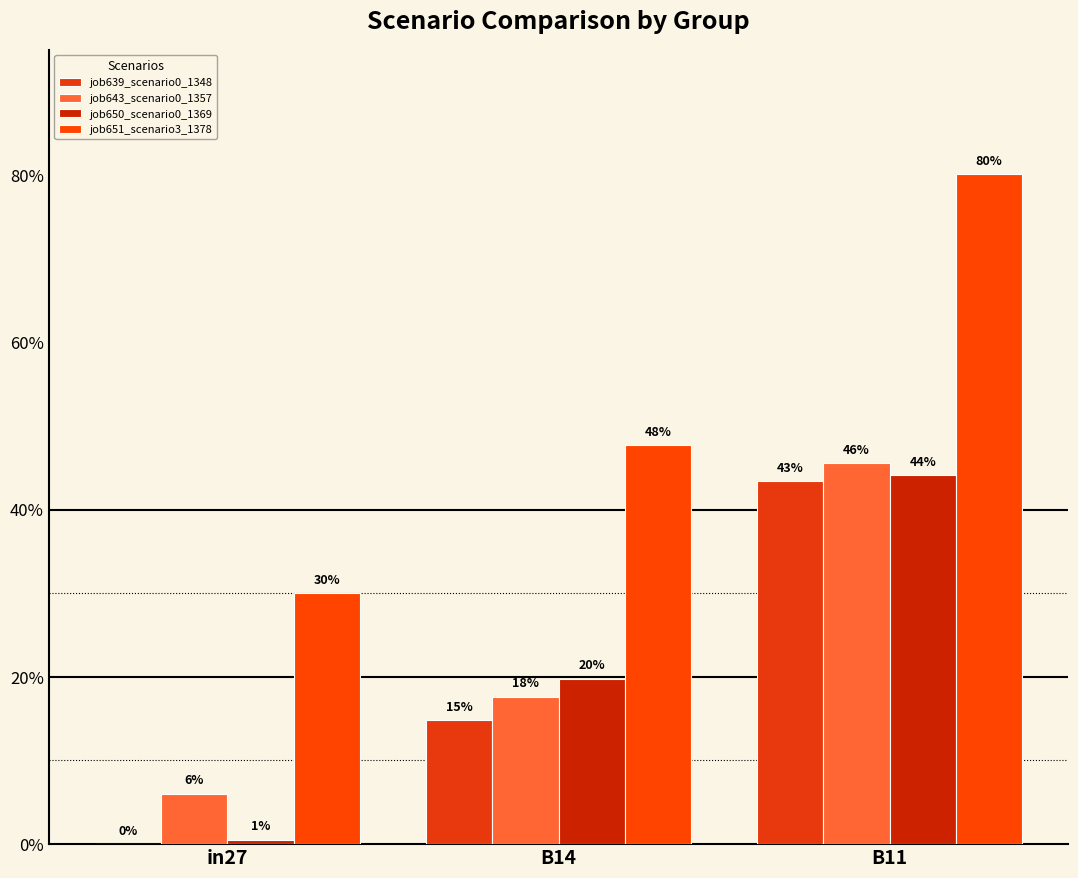

Does the chart contain stacked bars?

No